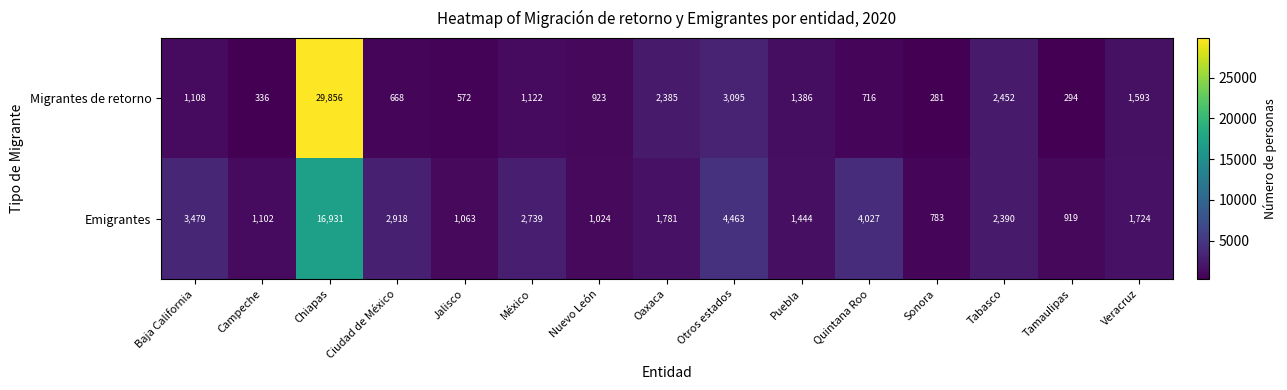

Which series has the widest spread of values?

Migrantes de retorno